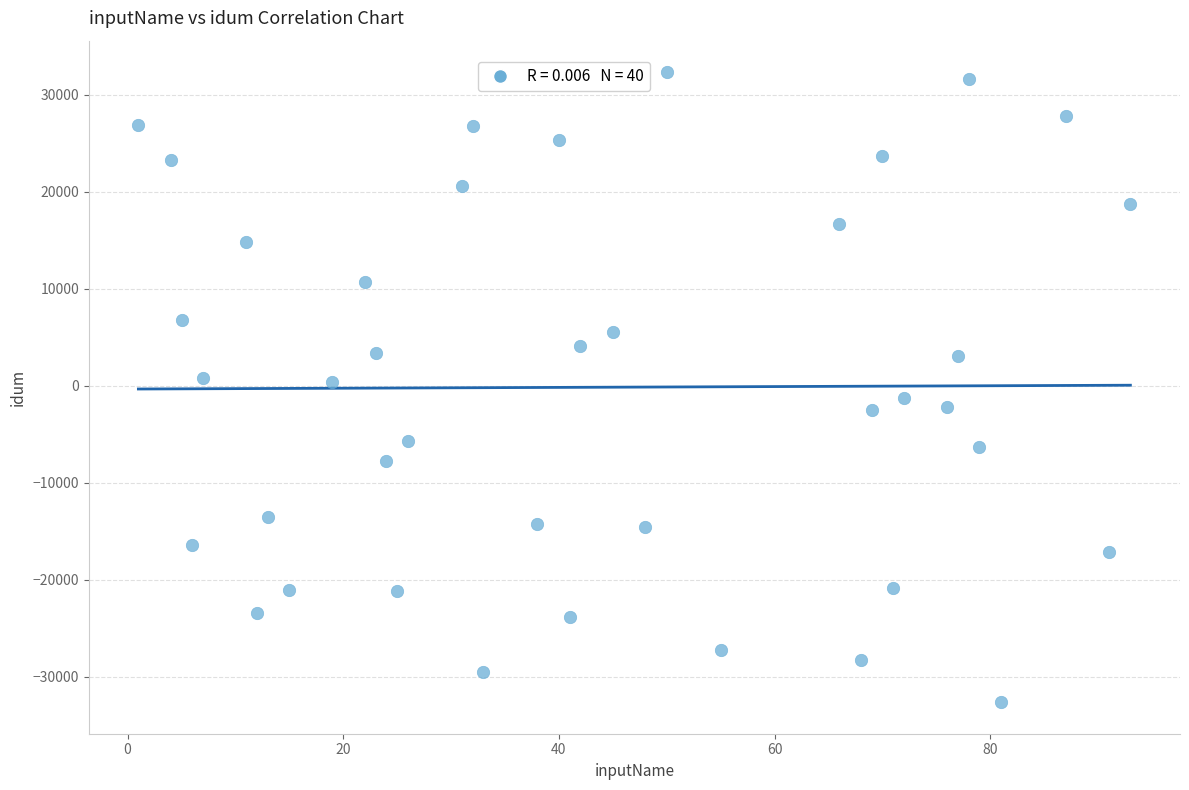

What is the range of Y values (max minus min)?

64964